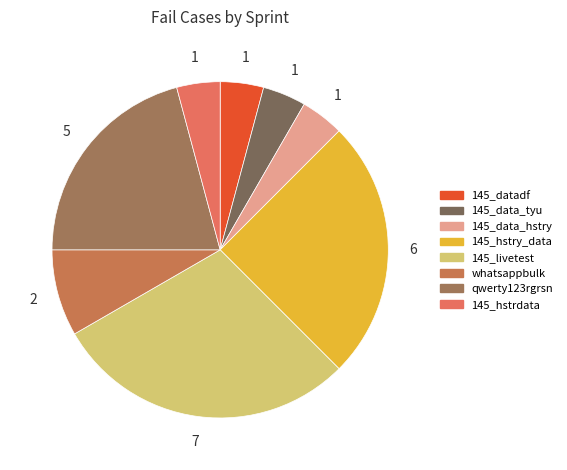

Between 145_hstrdata and whatsappbulk, which is larger?

whatsappbulk